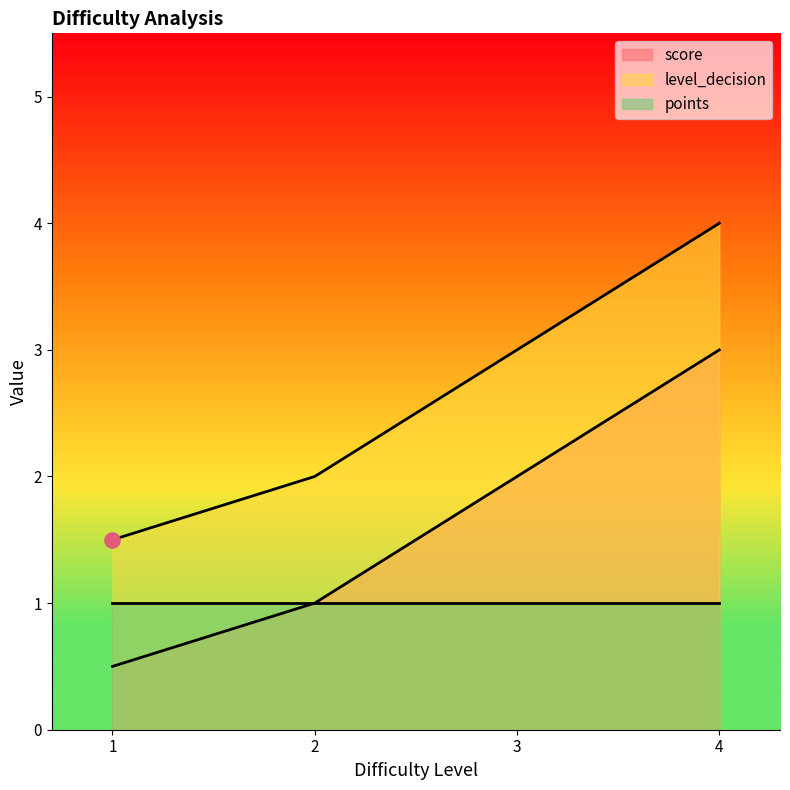

Which series contains the highest Y value?

level_decision